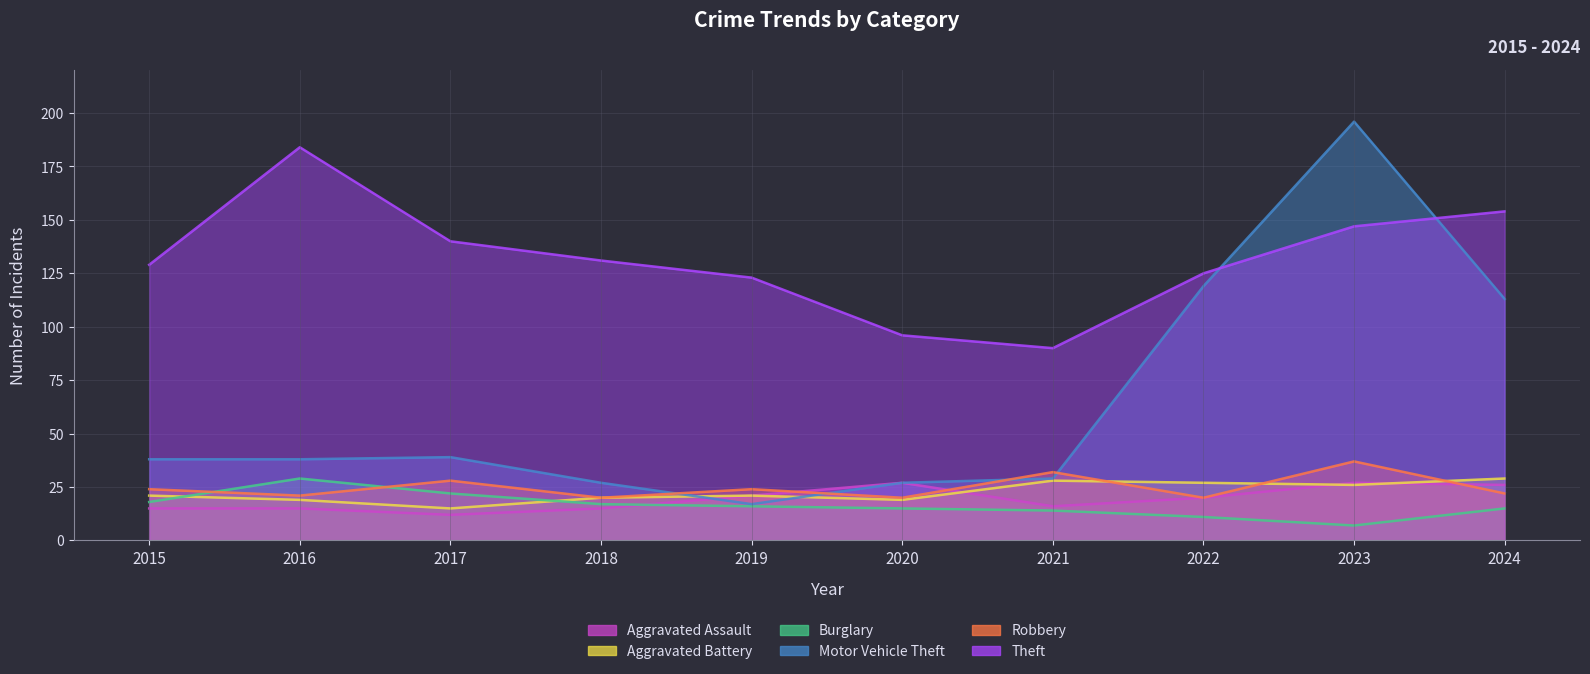

Is it true that Robbery equals 34 at 2020?

False